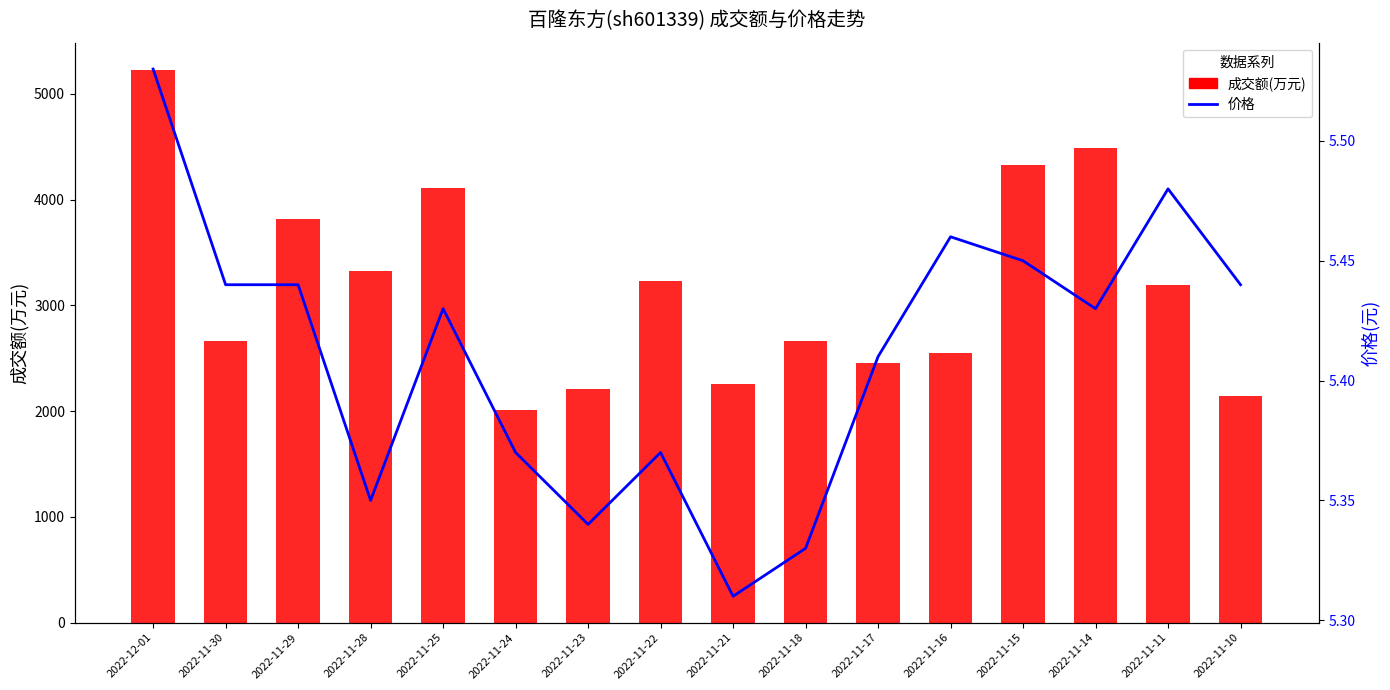

What is the sum of all 成交额(万元) values?

50661.0